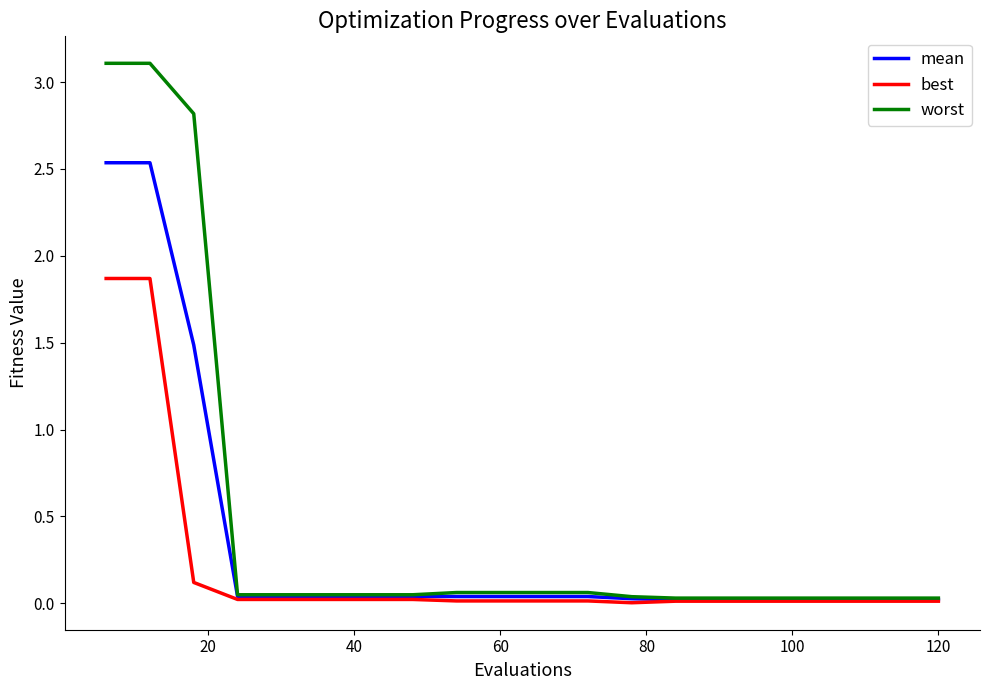

Which series has the widest spread of values?

worst